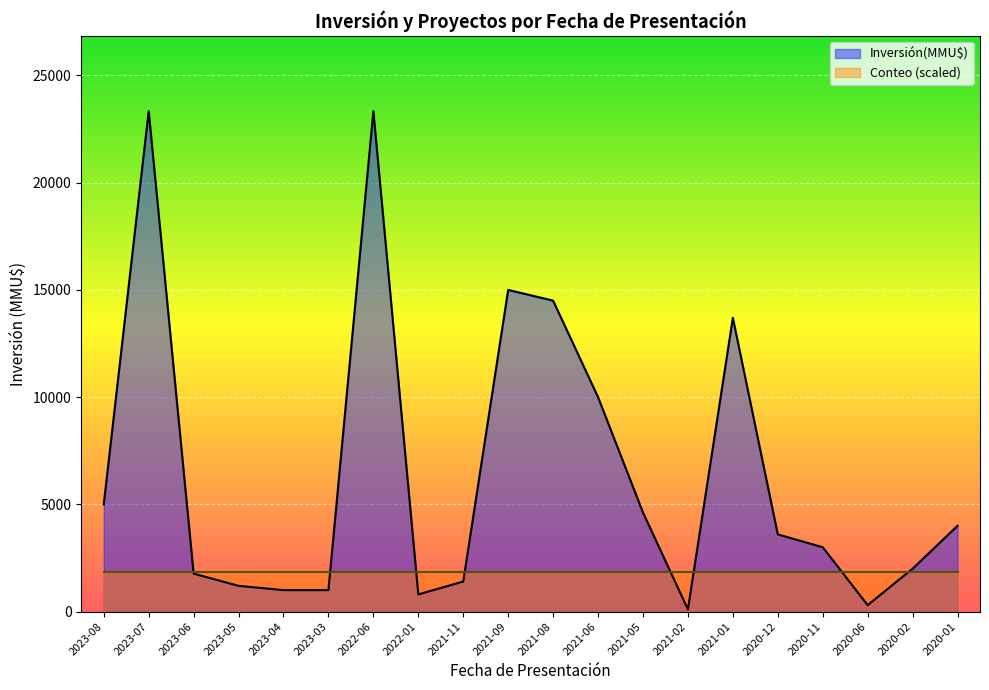

What is the ratio of the value at 2023-03 to the value at 2020-01?

0.2